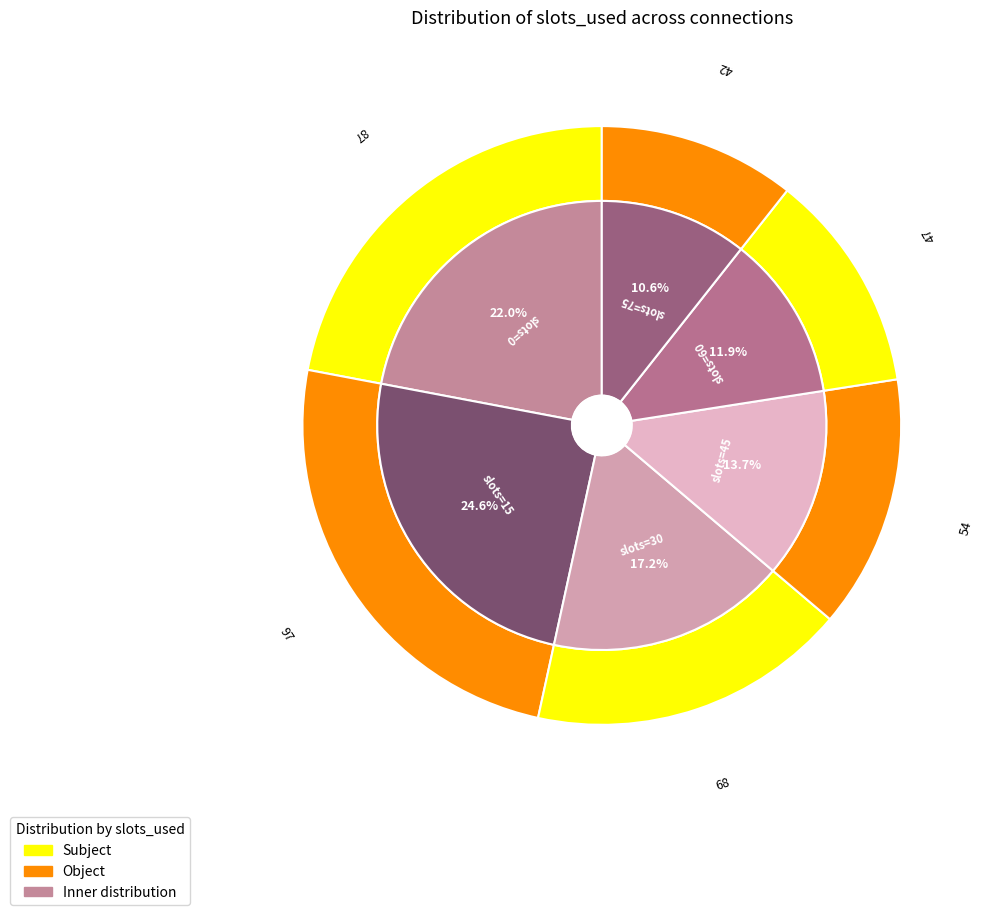

How many slices are in this pie chart?

6